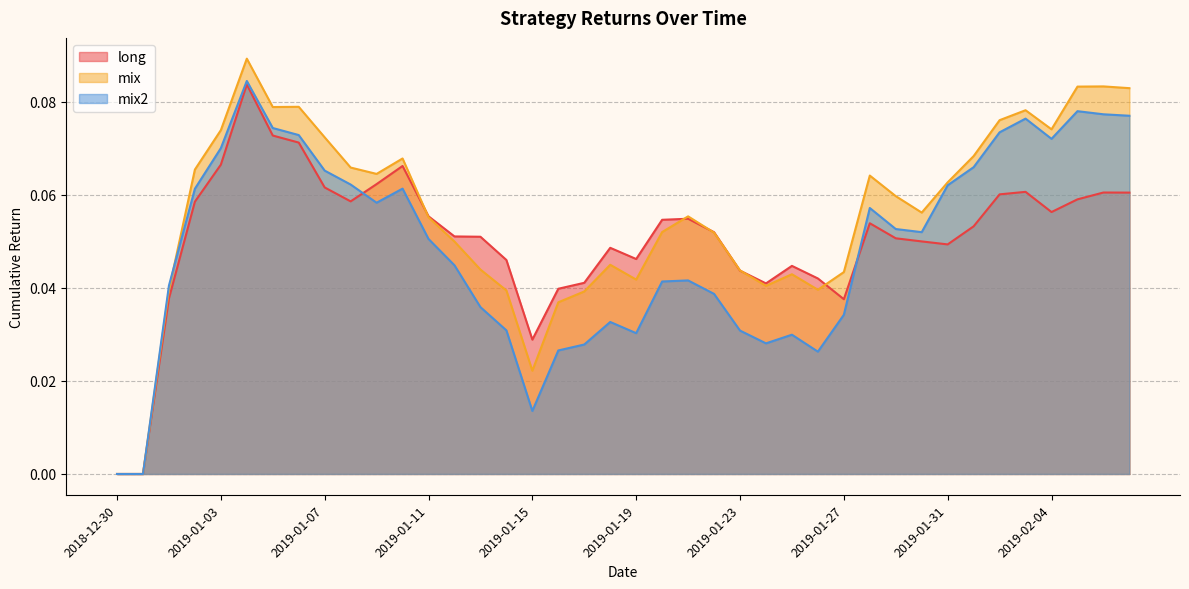

The long series shows 0.1 at 2019-01-30. True or false?

True